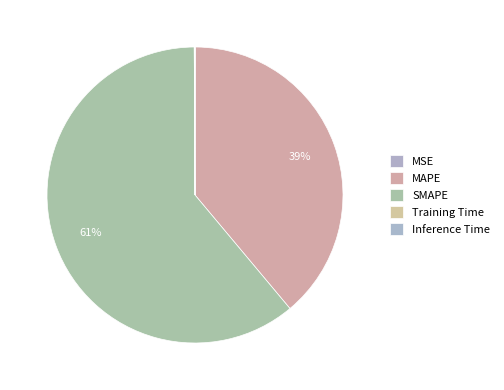

To the nearest percent, what portion does SMAPE represent?

61%